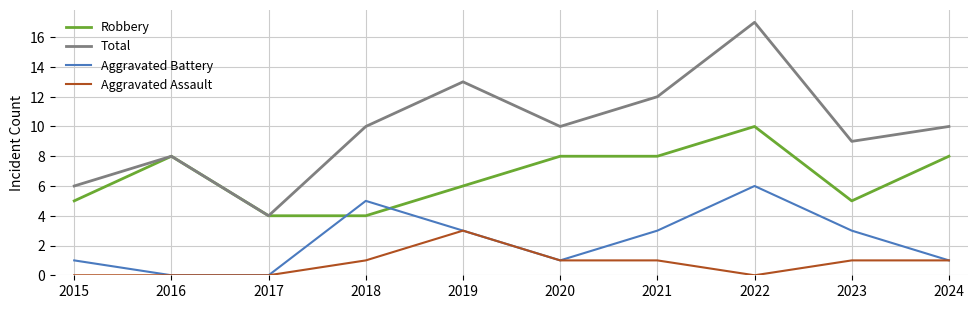

What is the difference between the maximum and second lowest values in the Aggravated Assault series?

3